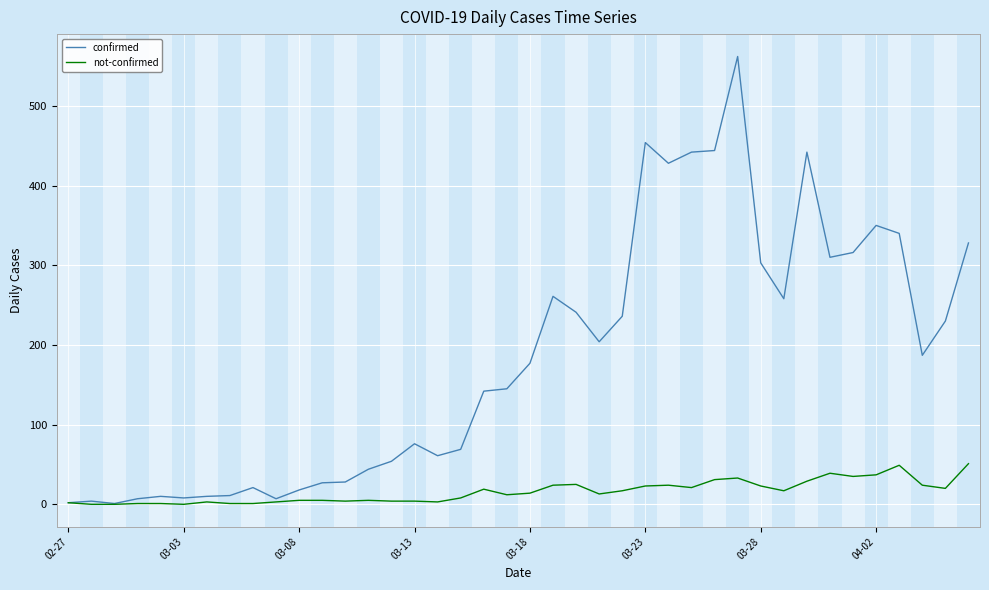

Which series has the largest range (max minus min)?

confirmed